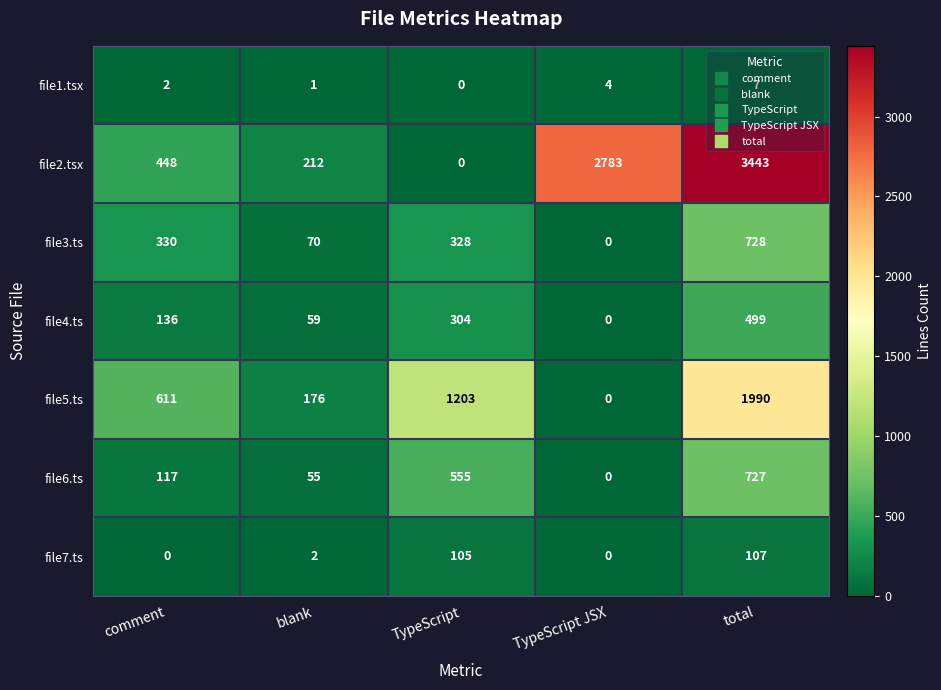

Is it true that file2.tsx equals 2783 at TypeScript JSX?

True